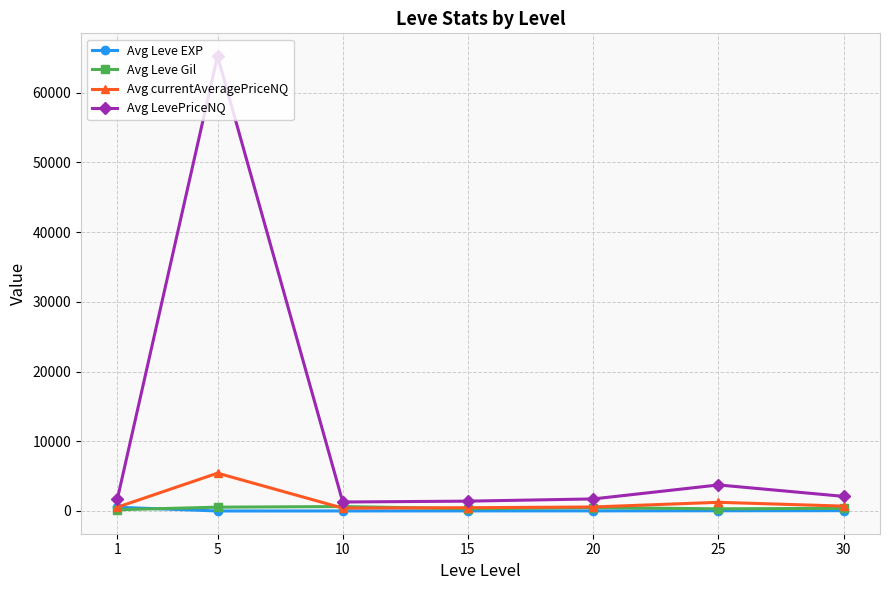

What is the difference between the maximum and second lowest values in the Avg currentAveragePriceNQ series?

4957.3